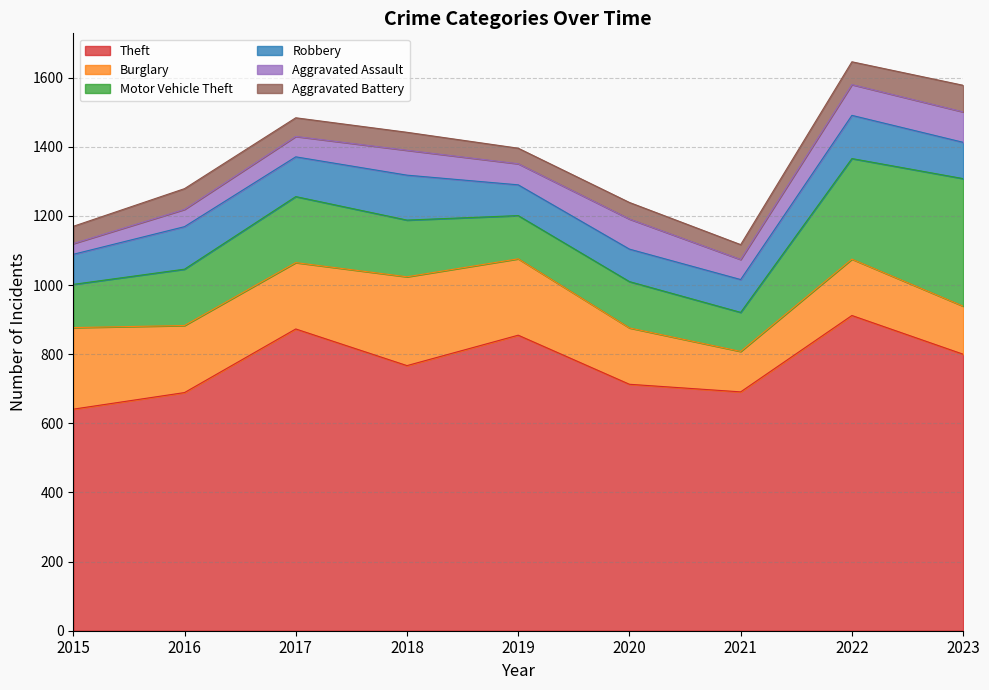

What is the approximate value of Motor Vehicle Theft at 2023, to the nearest 10?

370